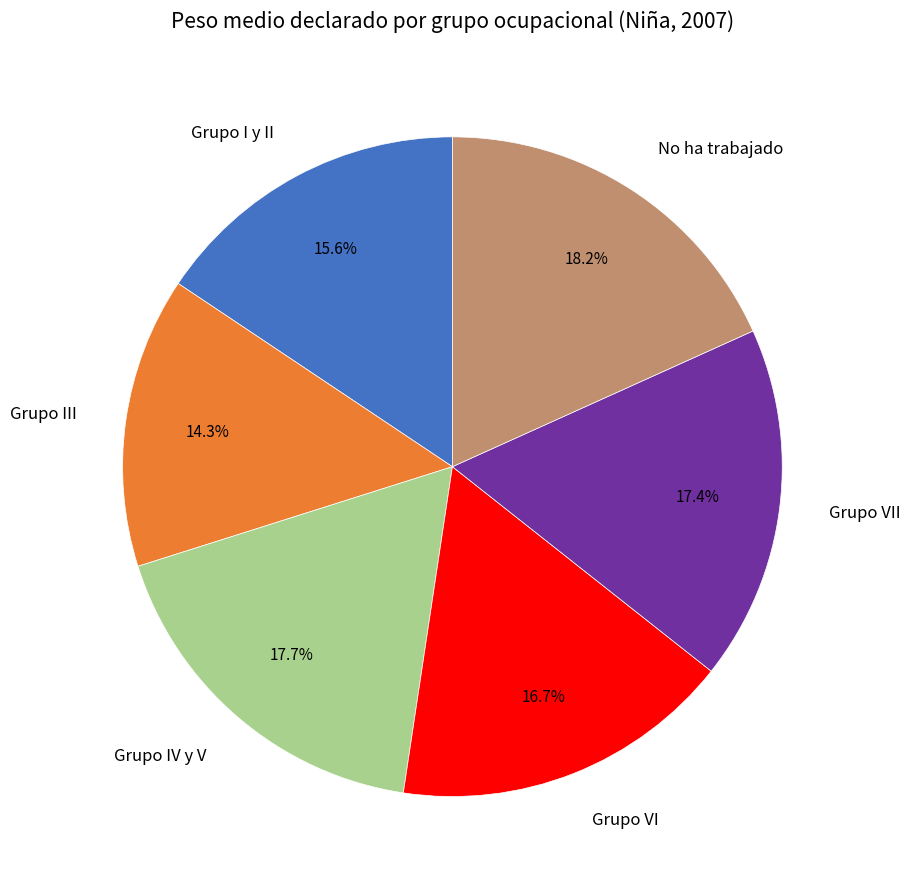

Between Grupo VII and Grupo III, which is larger?

Grupo VII